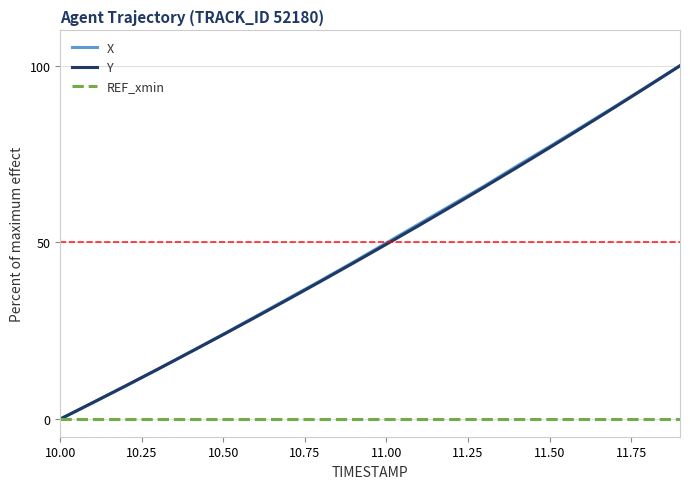

What is the highest value of the Y series?

100.0